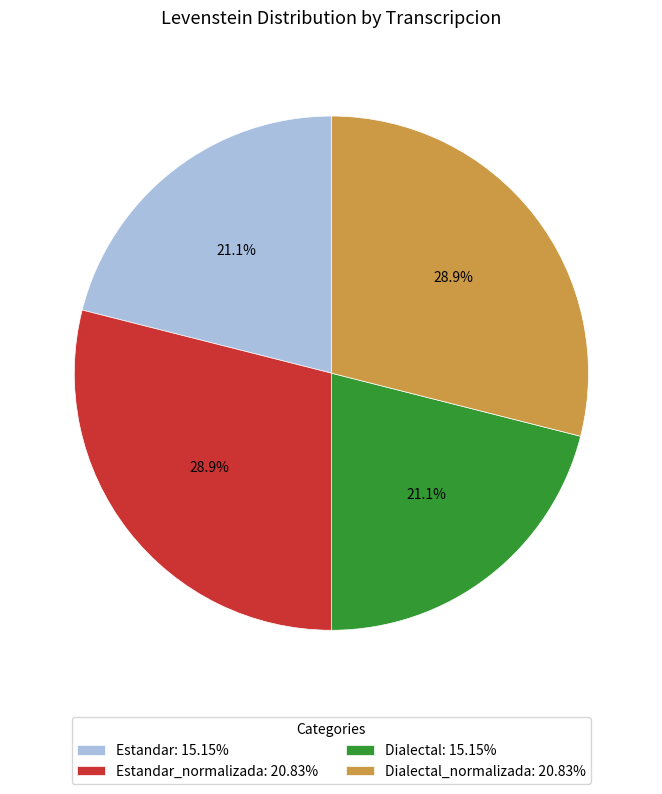

What is the ratio of the value at Estandar_normalizada: 20.83% to the value at Dialectal: 15.15%?

1.4